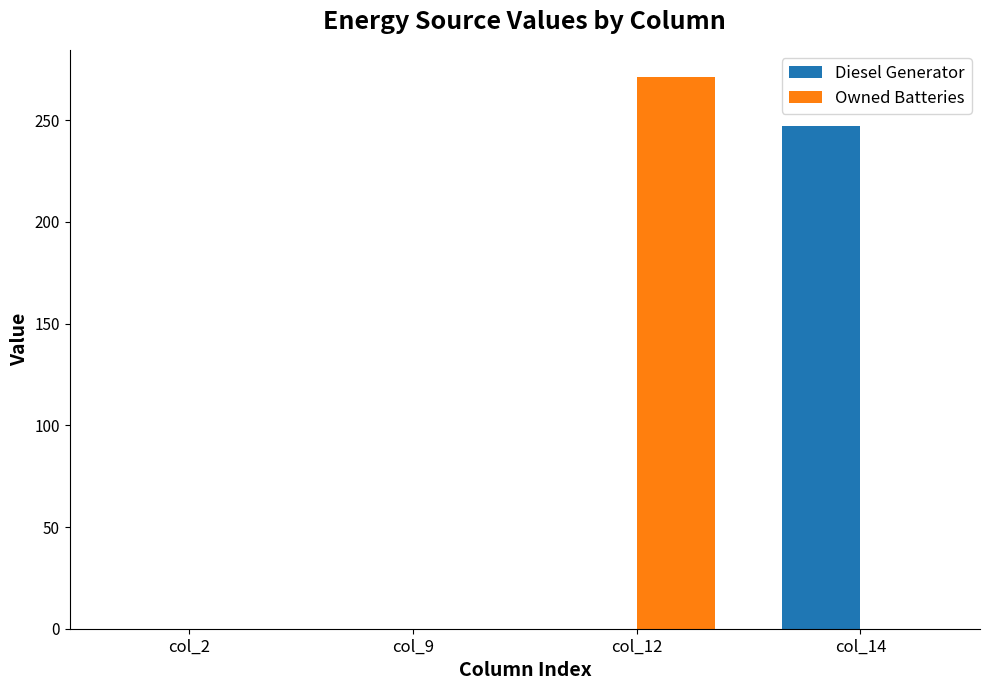

Which series changed the most between col_2 and col_12?

Owned Batteries